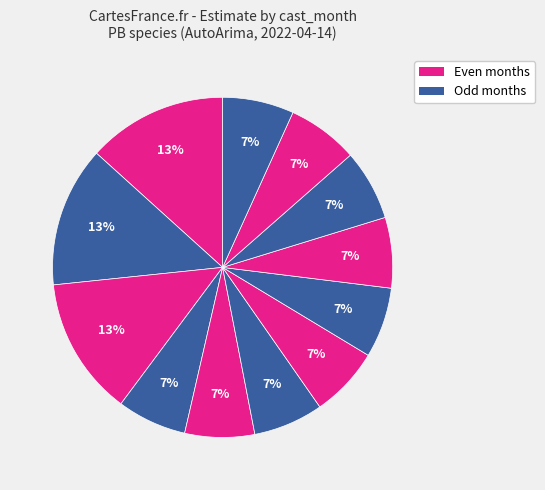

How many slices are in this pie chart?

12